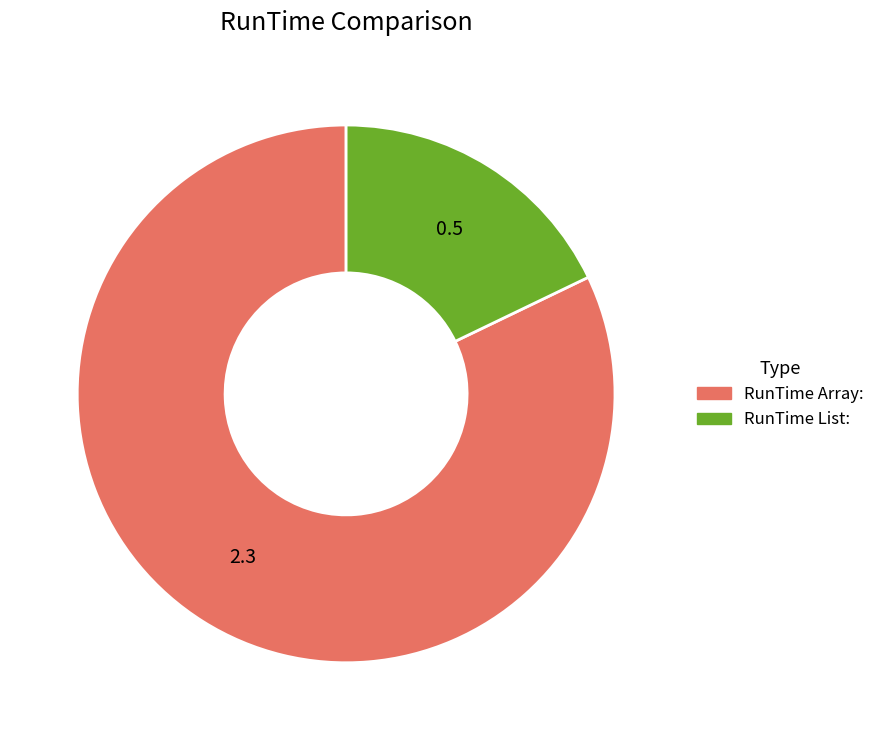

Approximately how many times larger is the value at RunTime List: compared to RunTime Array:?

0.2